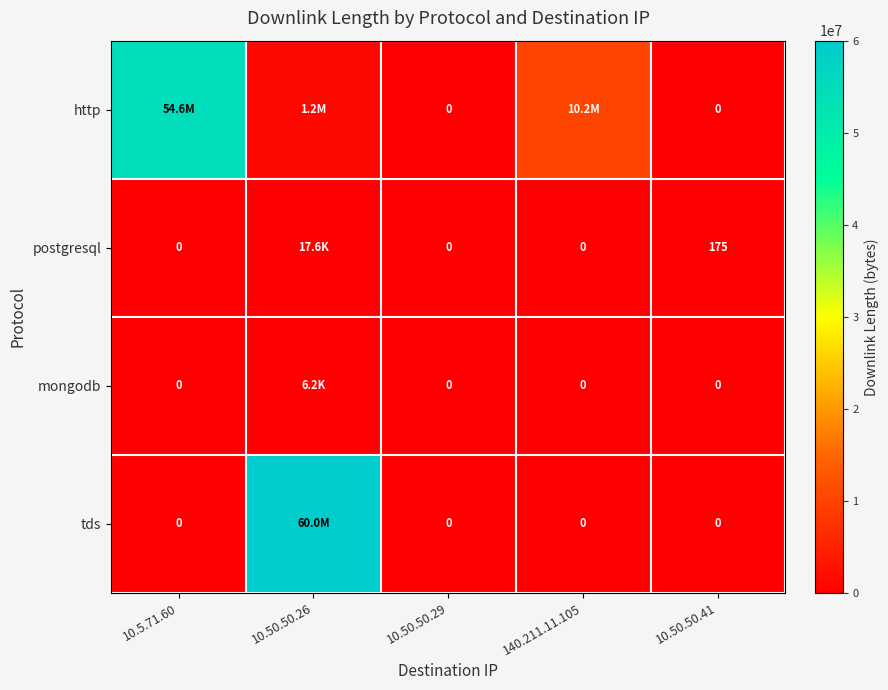

What is the total value across all series at 10.50.50.41?

175